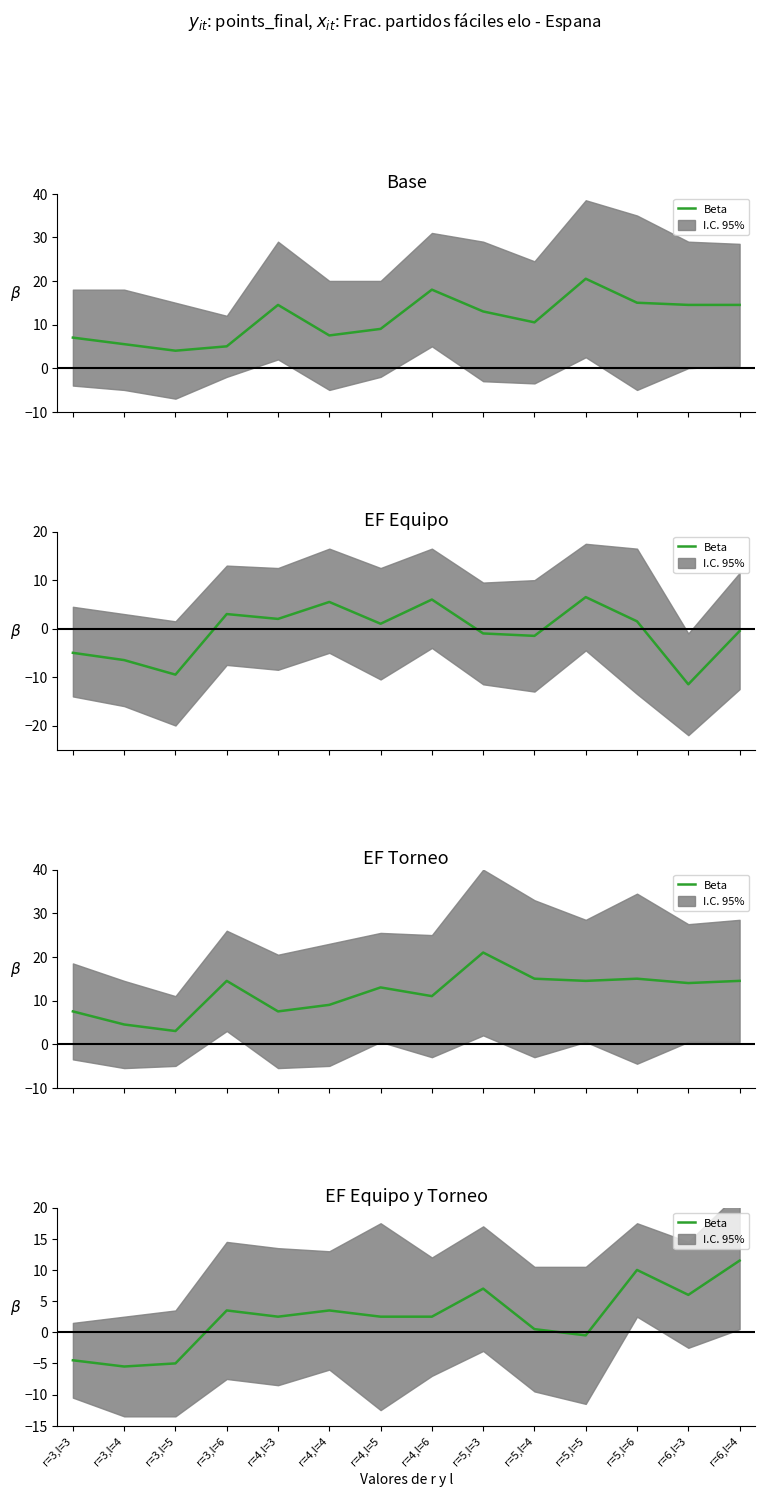

What position from the right is r=3,l=6?

11